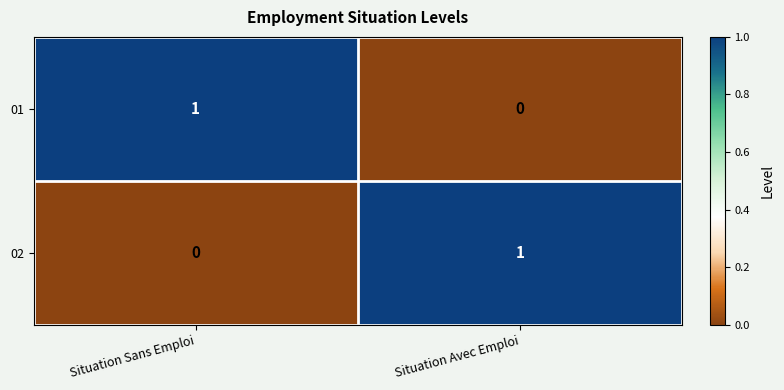

Is the value of 02 at Situation Avec Emploi greater than the value of 01 at Situation Avec Emploi?

Yes